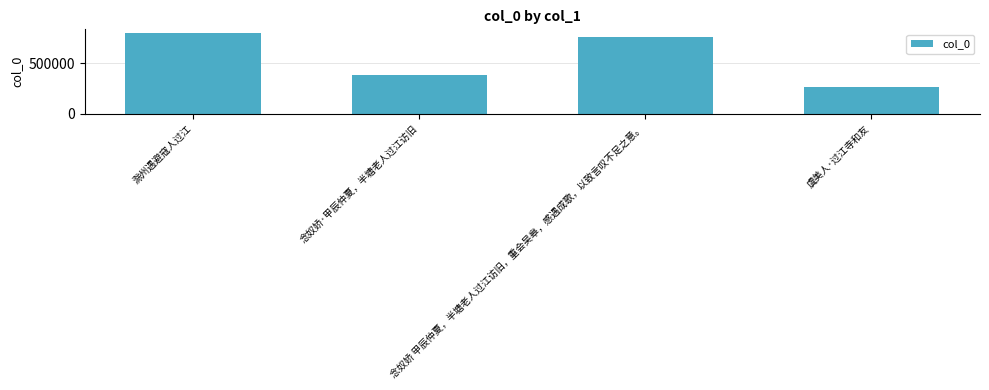

What is the maximum value shown in the chart?

799936